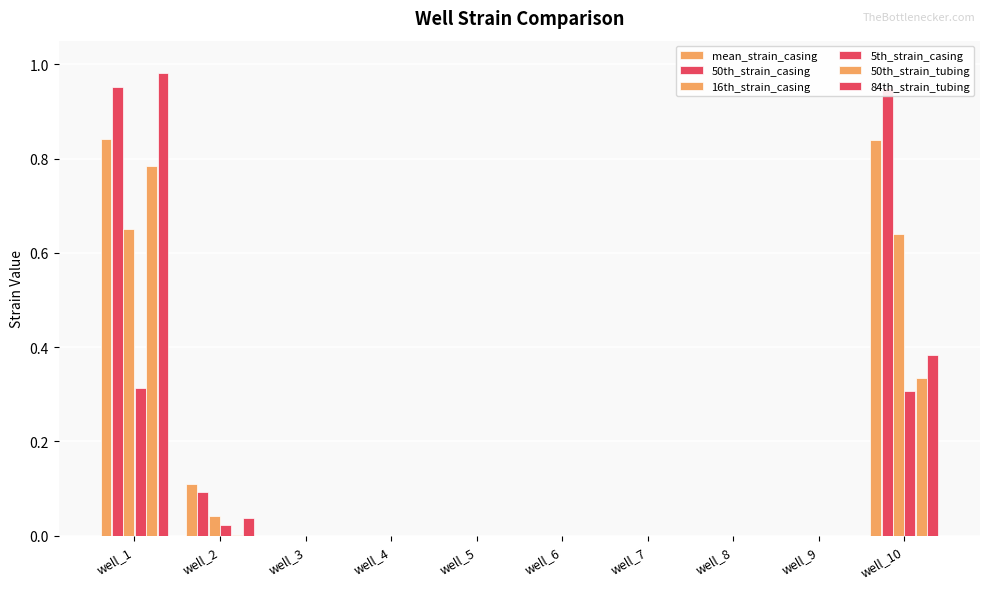

Are the bars horizontal?

No